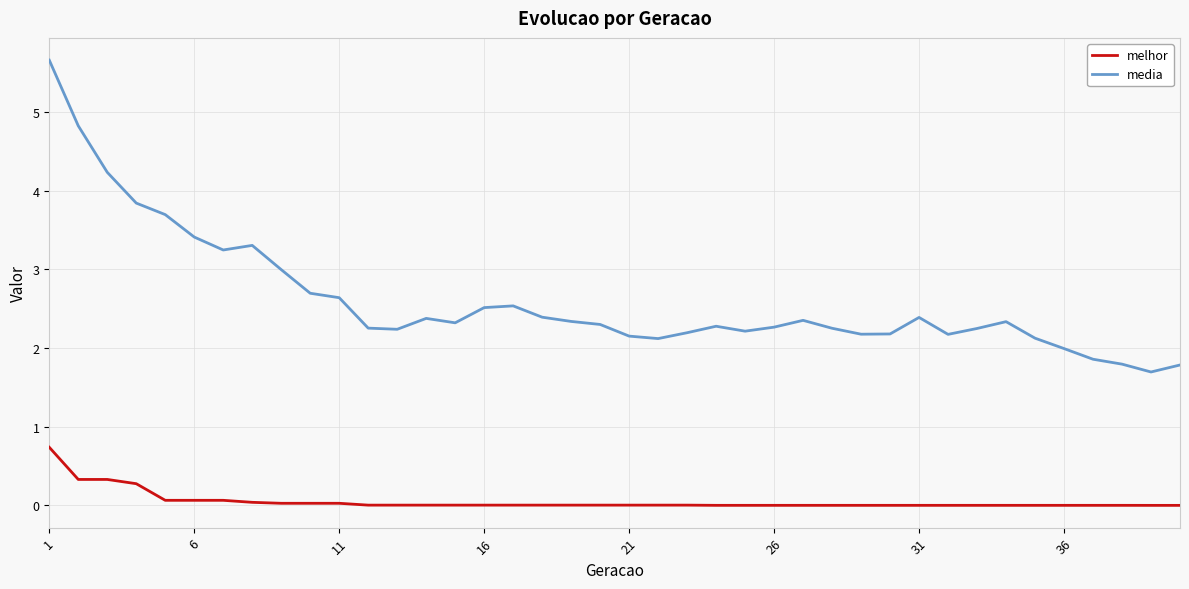

How many distinct data groups are displayed?

2